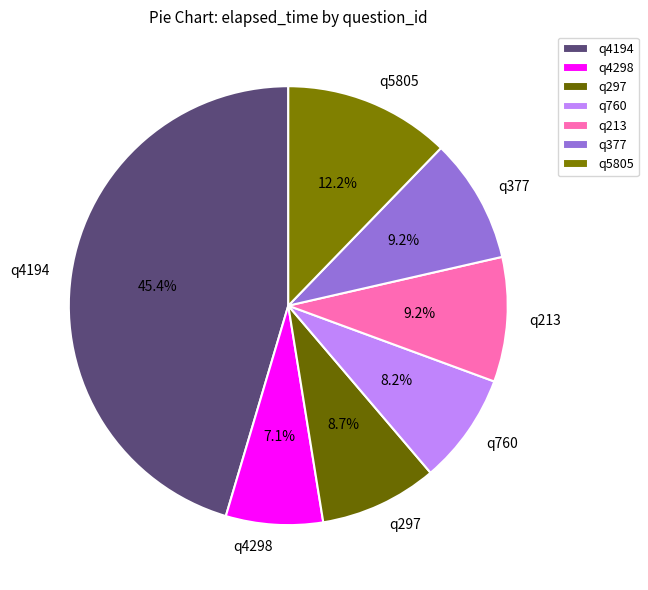

To the nearest percent, what is the combined percentage of q5805 and q297?

21%